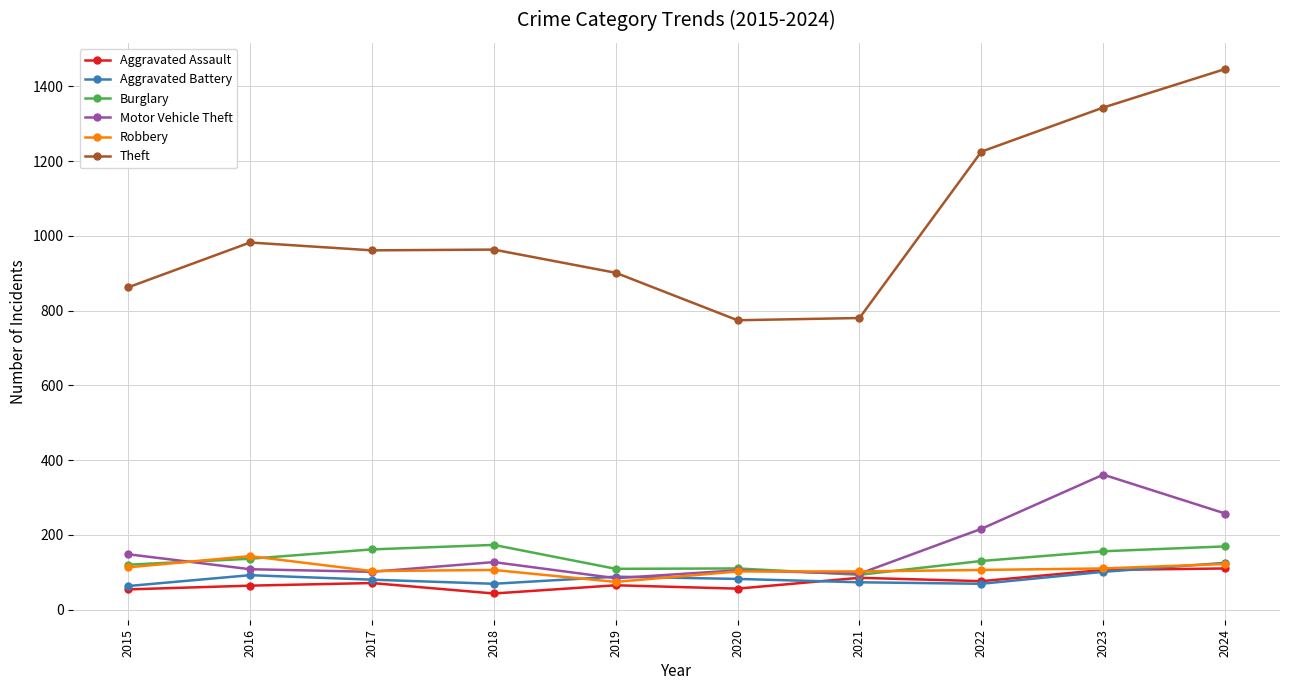

In Theft, how many points are higher than both neighbors (excluding endpoints)?

2